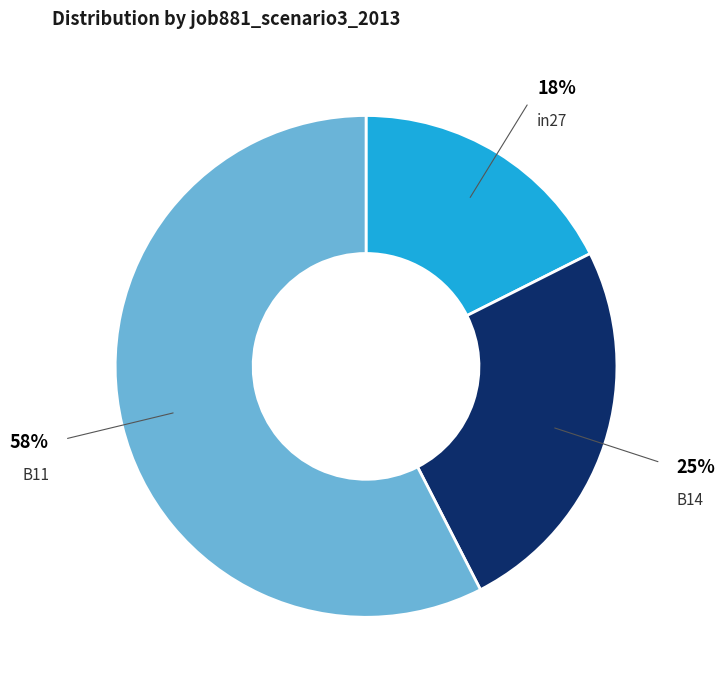

Does any single category account for the majority?

Yes